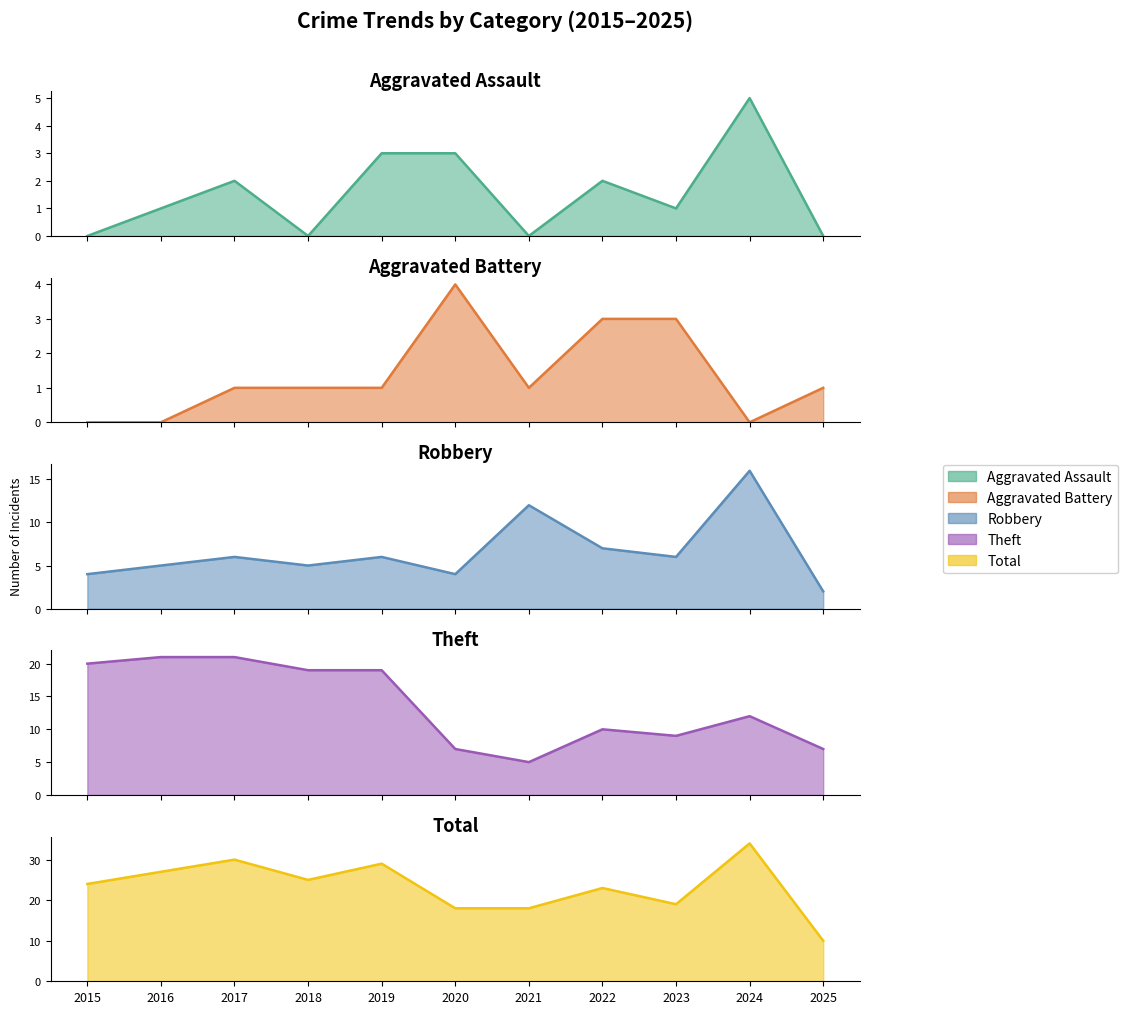

At which category does Aggravated Battery reach its first local peak?

2020